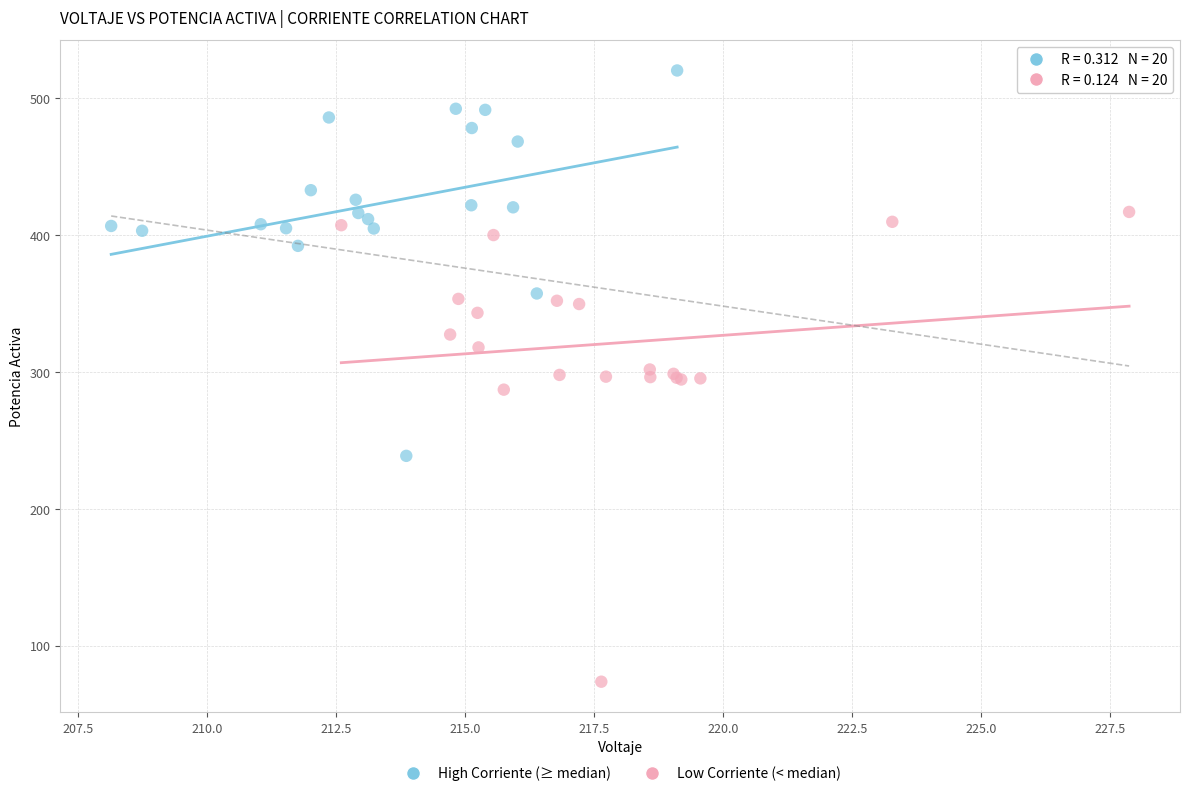

Which series has the largest Y range (max minus min)?

Low Corriente (< median)